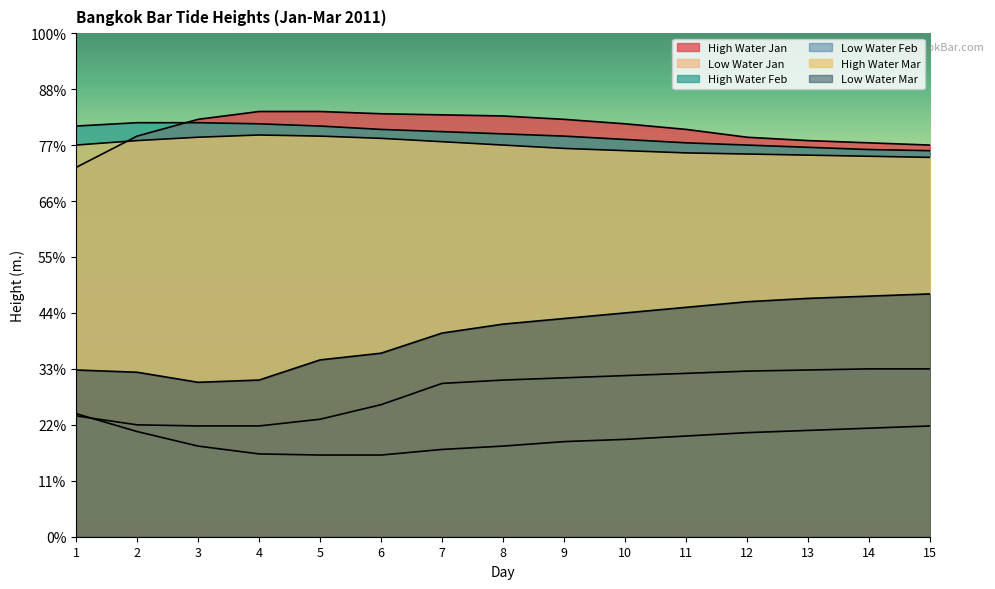

True or false: High Water Jan and Low Water Mar cross at least once.

False